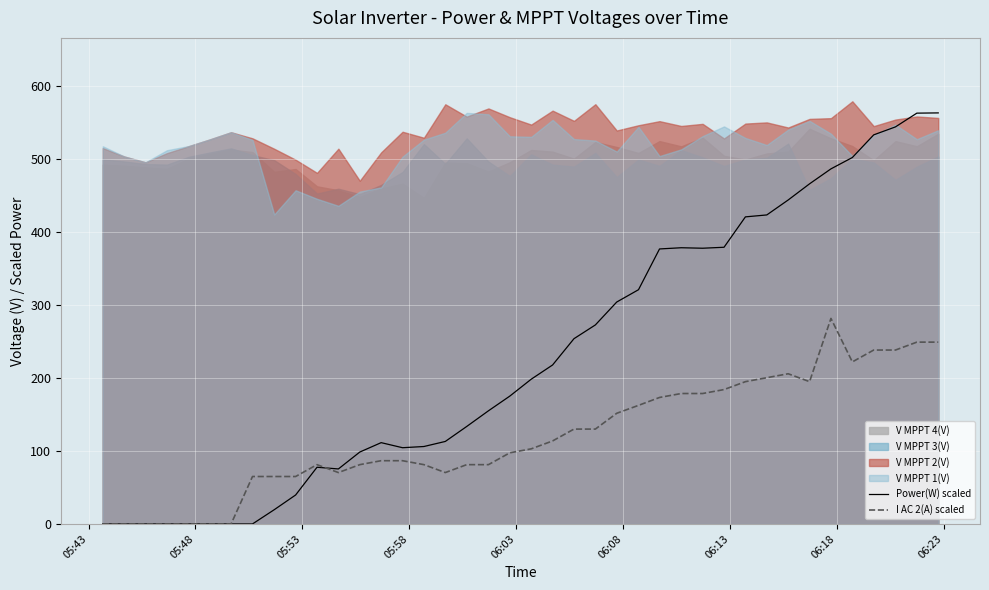

What is the label of the 40th point from the right?

05:43